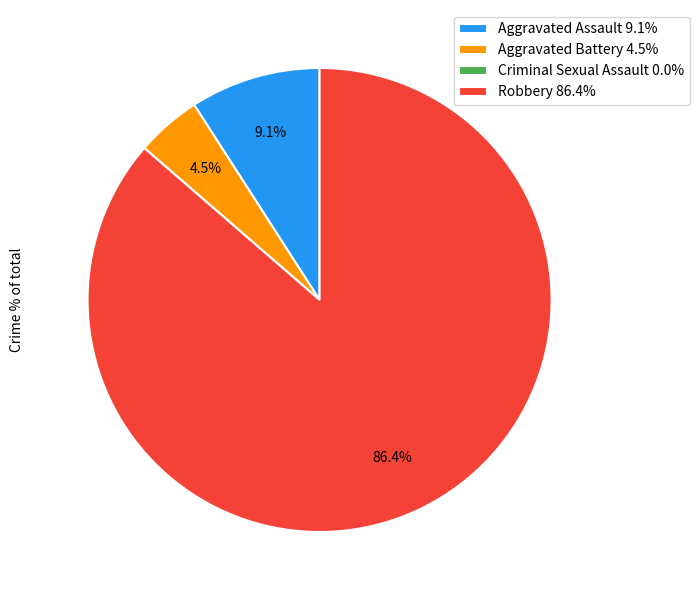

What is the ratio of the value at Aggravated Assault 9.1% to the value at Aggravated Battery 4.5%?

2.0